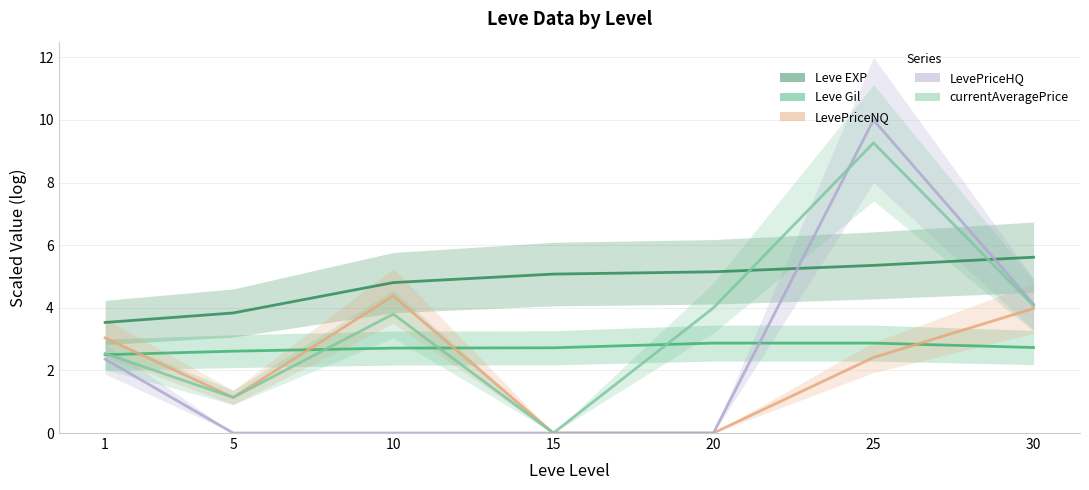

What is the total value across all series at 5?

8.7